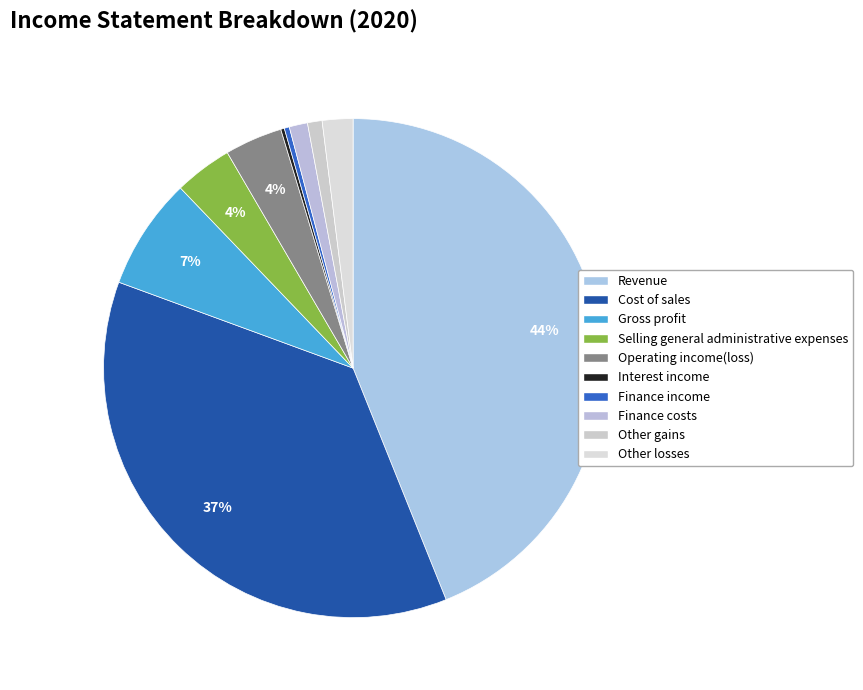

How many slices are in this pie chart?

10